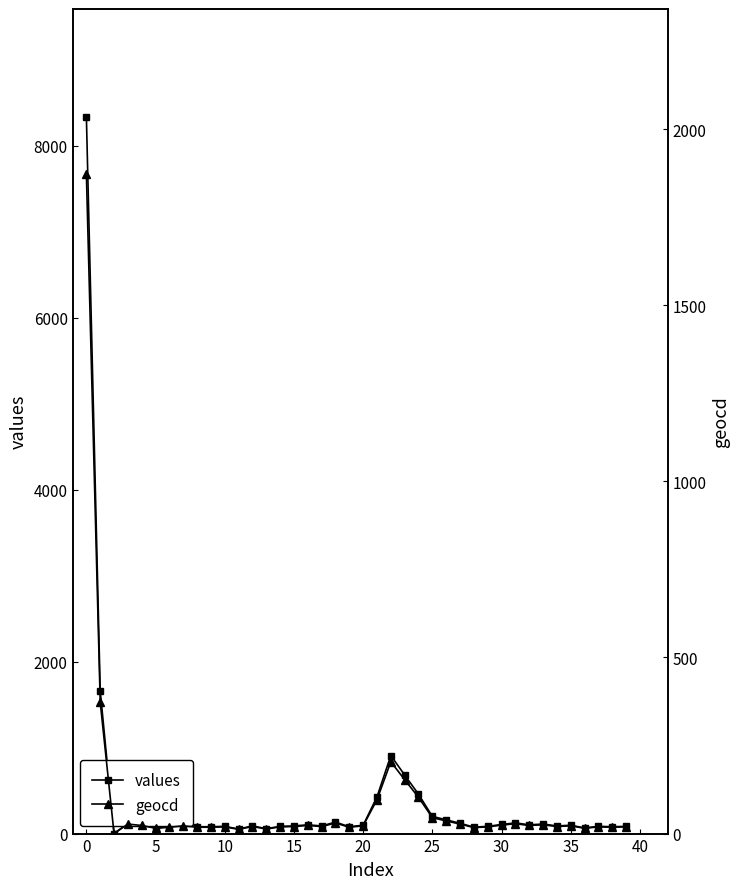

True or false: values and geocd cross at least once.

False